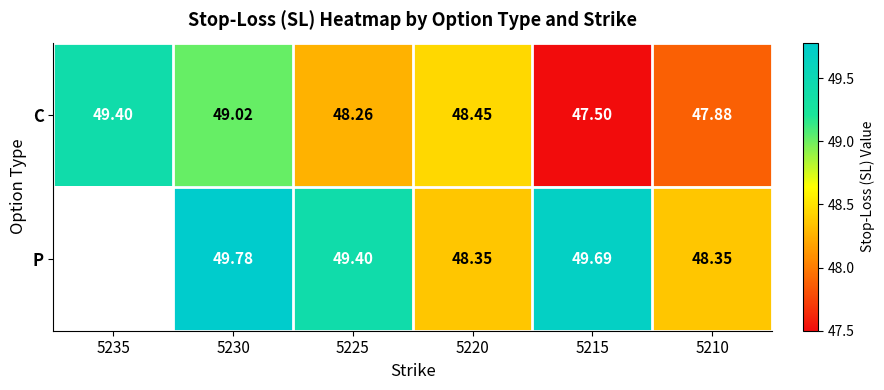

At 5225, list the series in order from largest to smallest.

P, C